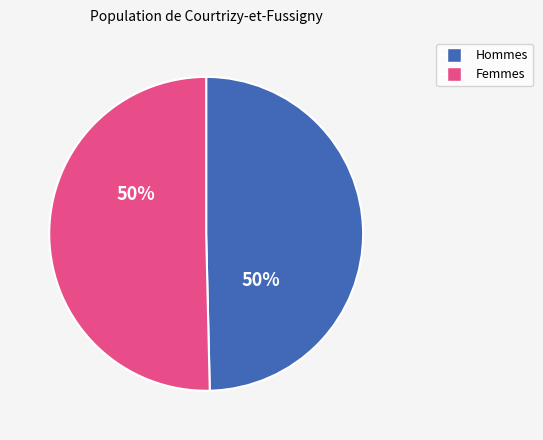

How many slices are in this pie chart?

2